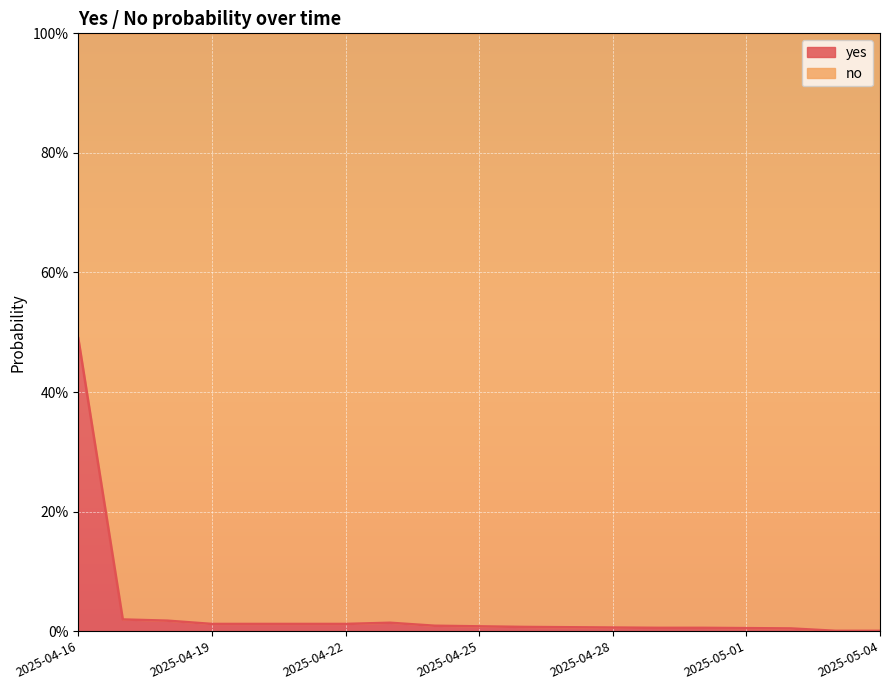

The value at 2025-05-04 is 0.0. True or false?

True